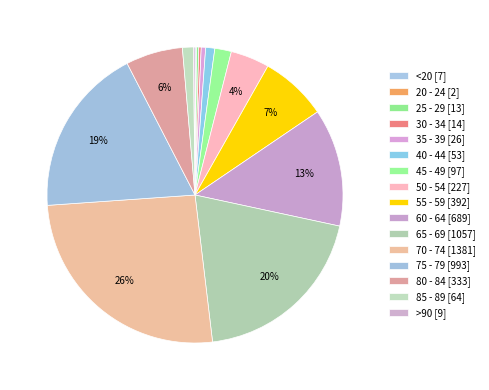

To the nearest percent, what is the combined percentage of 85 - 89 and 30 - 34?

1%